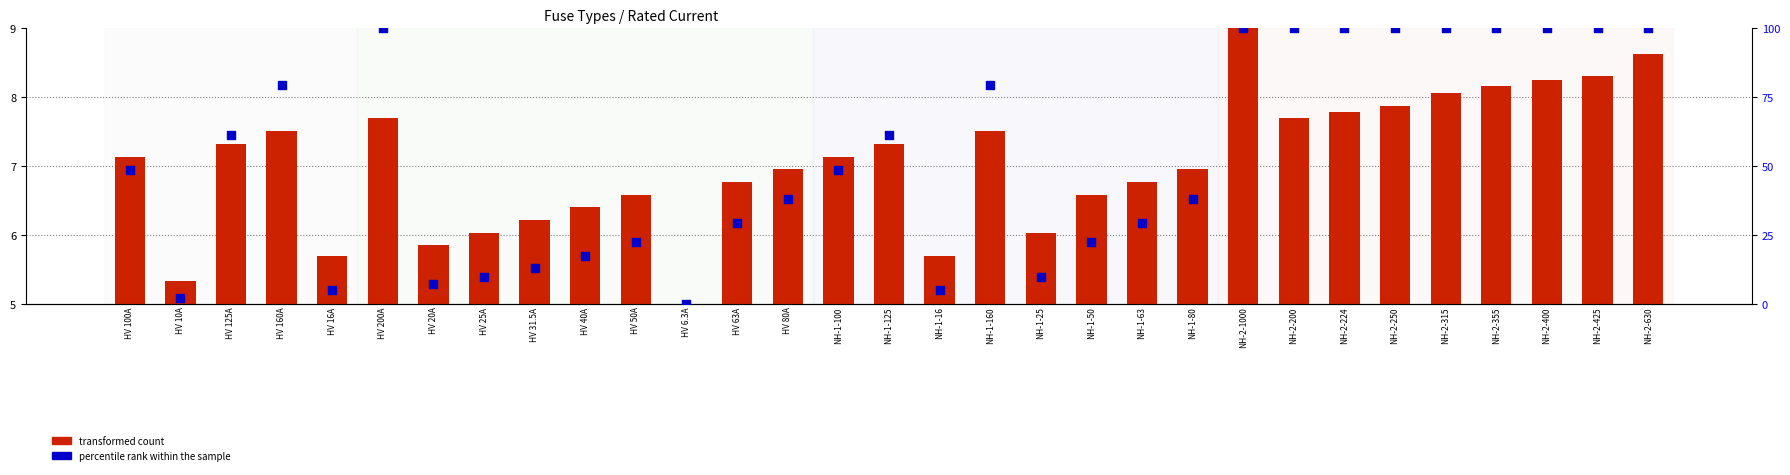

Which series has the widest spread of Y values?

percentile rank within the sample